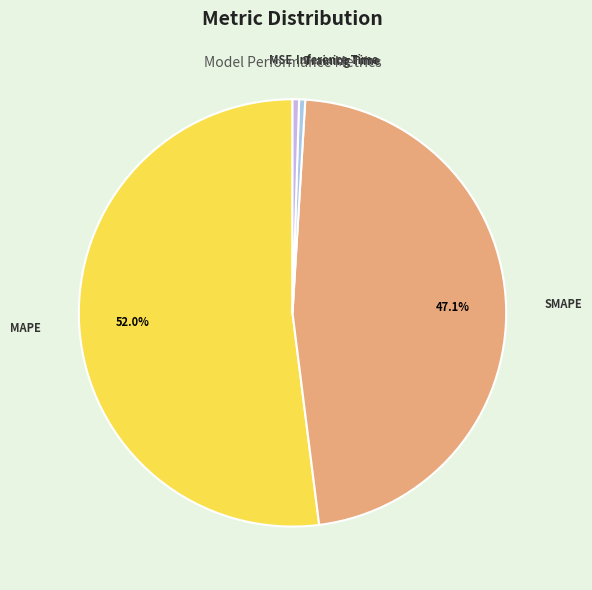

Which category has the biggest portion of the pie?

MAPE